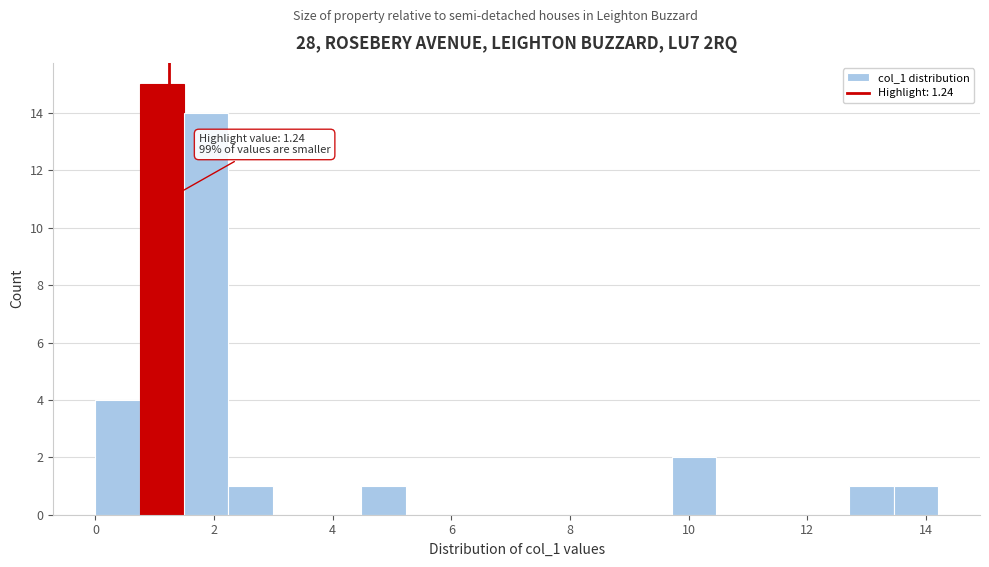

Around what value on the x-axis is the tallest bar? Give the approximate position of its centre, as read against the axis.

1.2